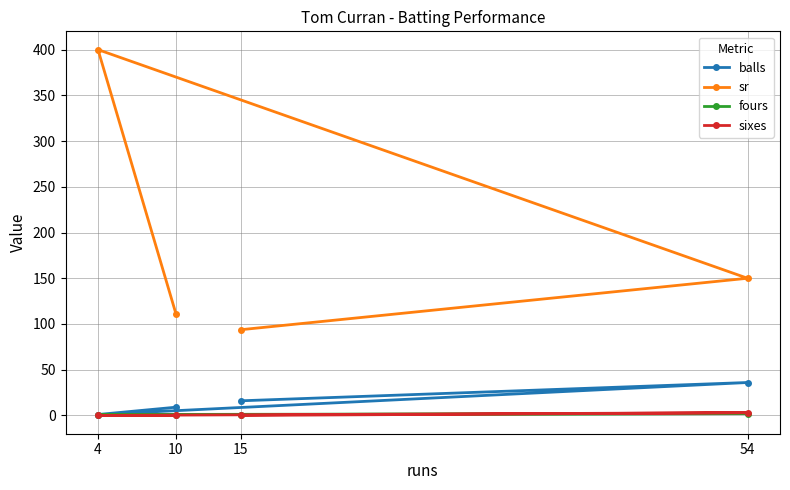

Where is the first local maximum for sixes?

54